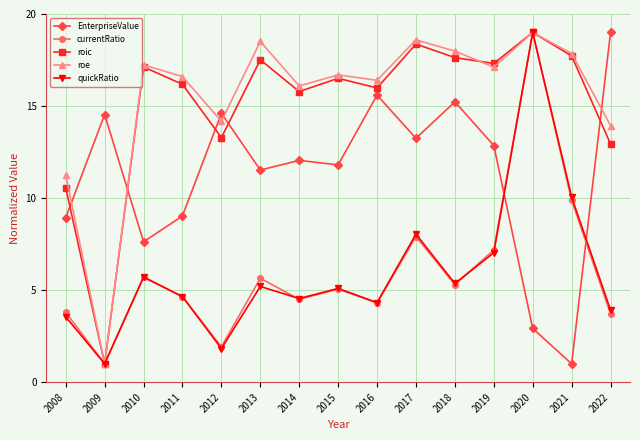

Which series has the largest total across all categories?

roe